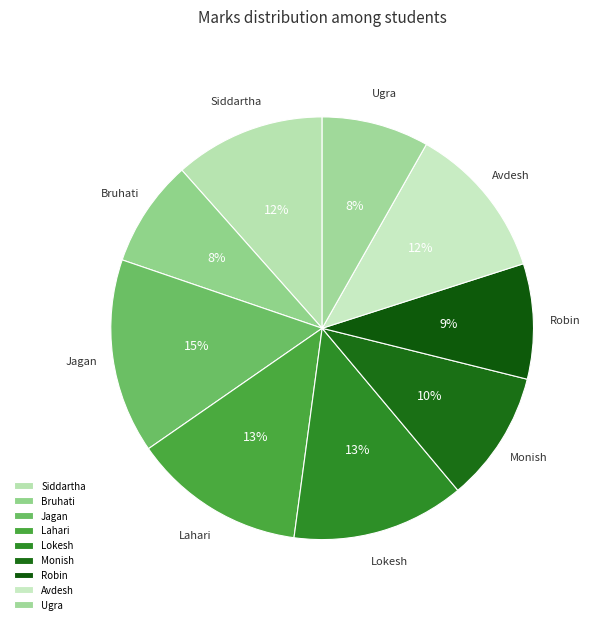

What percentage is the Monish slice, to the nearest percent?

10%